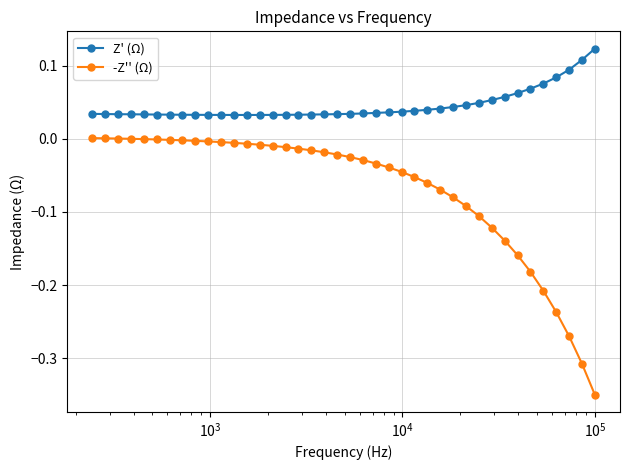

Which series has the largest range (max minus min)?

-Z'' (Ω)